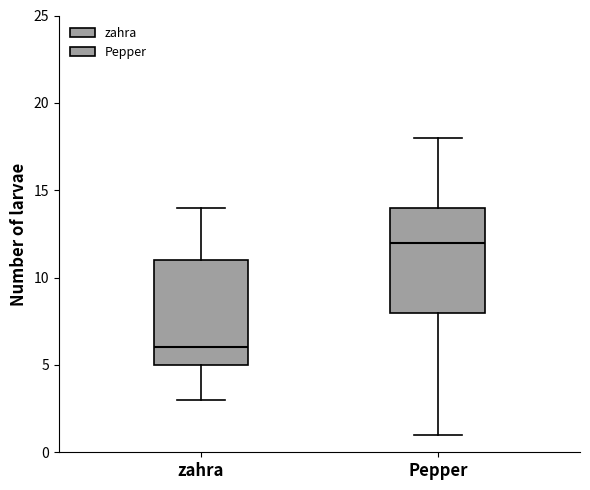

Reading left to right, transcribe this box plot: for each box, give where its median line is, the range the box spans, and where its two whiskers end, as read against the y-axis. The values are not printed on the chart, so give them approximately, as read against the axis.

zahra: median 6, box 5 to 11, whiskers 3 to 14
Pepper: median 12, box 8 to 14, whiskers 1 to 18